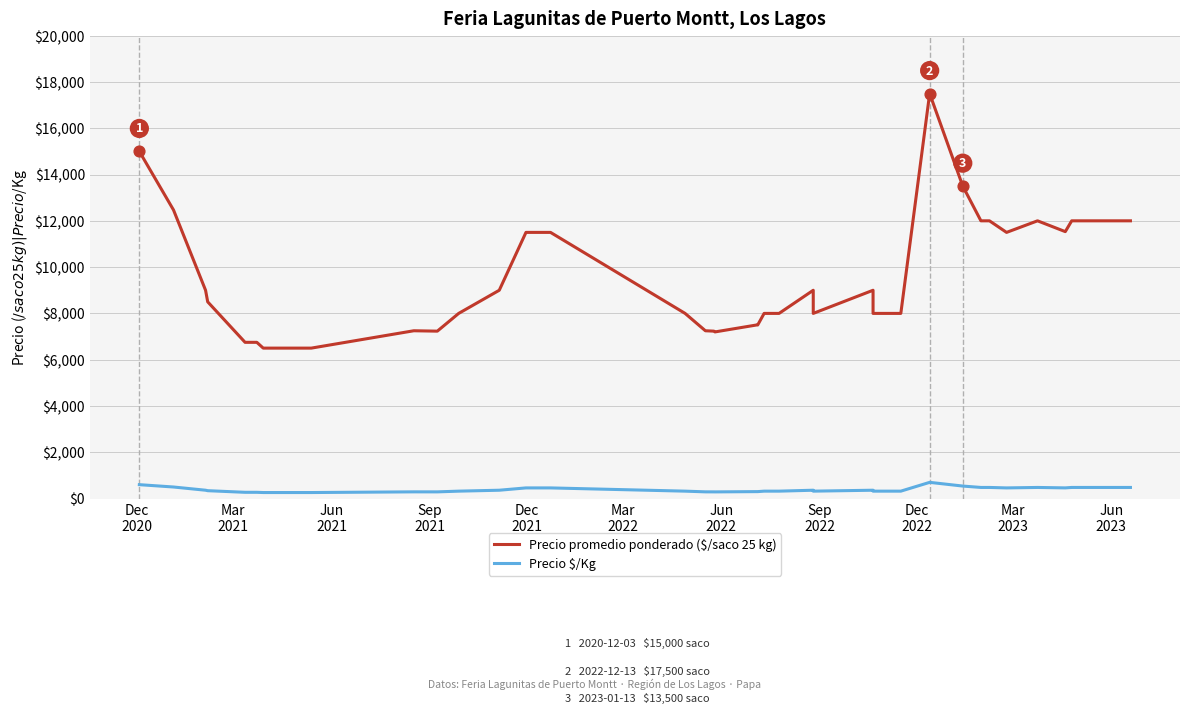

What are all the series names shown in the legend?

Precio promedio ponderado ($/saco 25 kg), Precio $/Kg